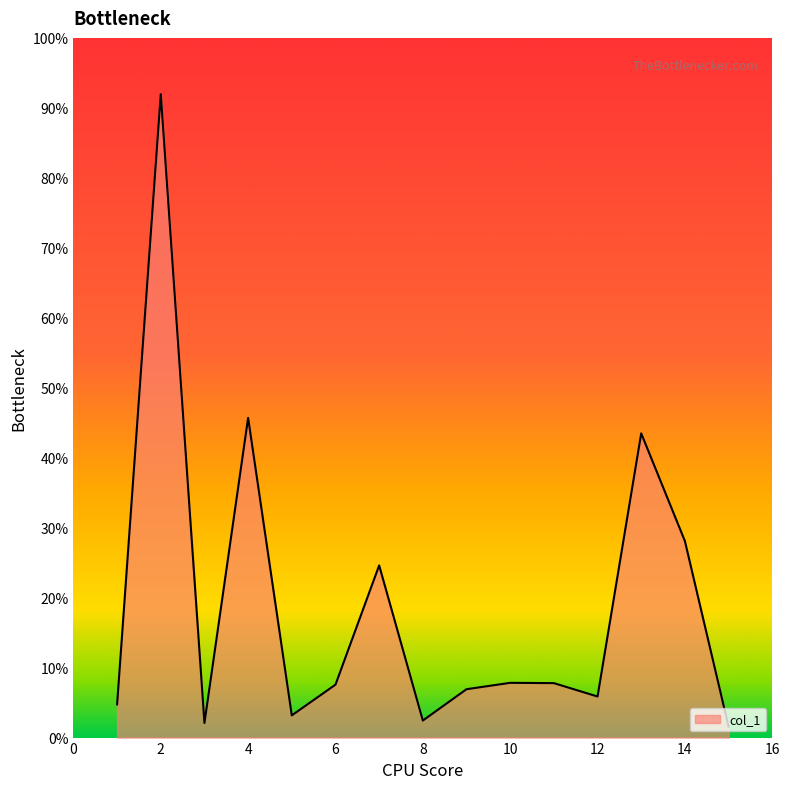

Is this an area chart (filled region under the line)?

Yes